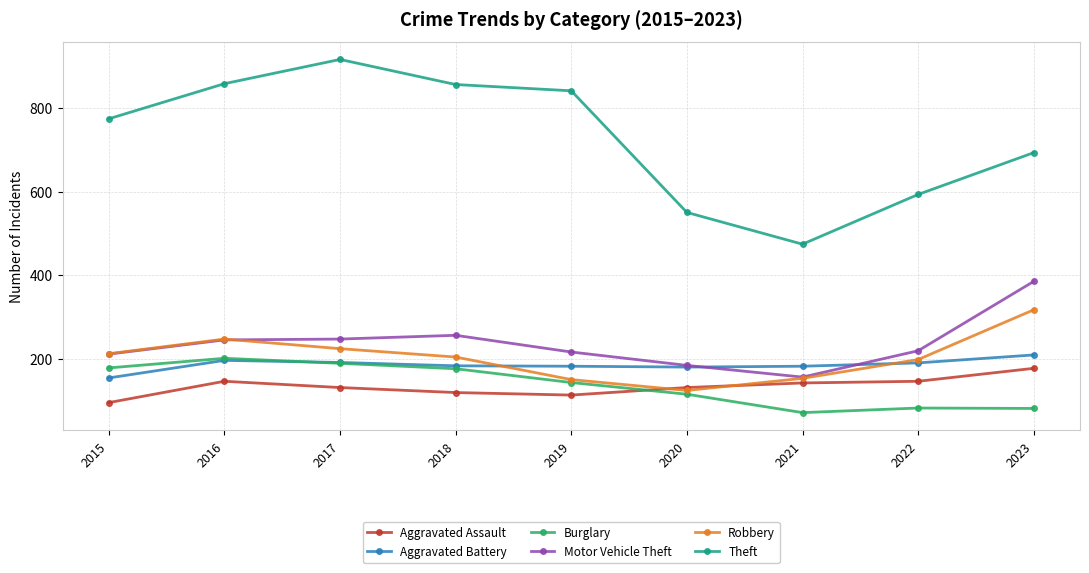

What is the difference between the Robbery values at 2017 and 2023?

93